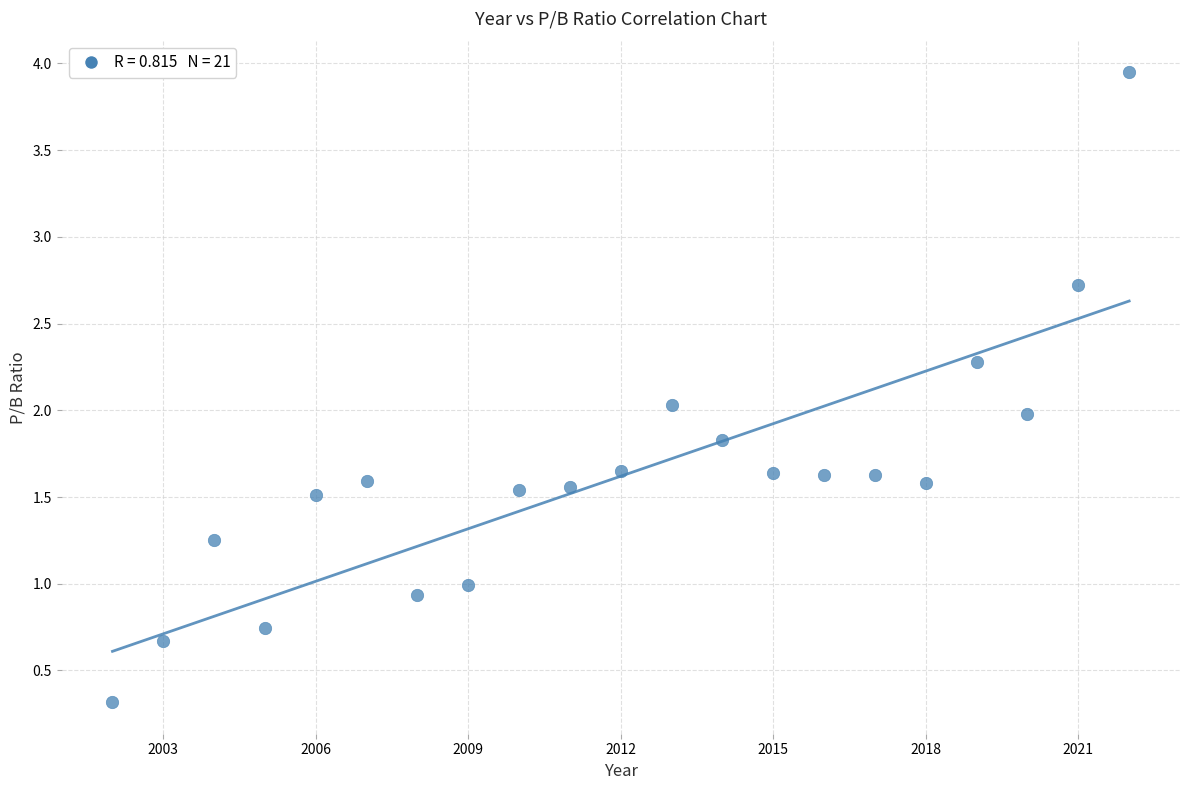

What is the range of Y values (max minus min)?

3.6